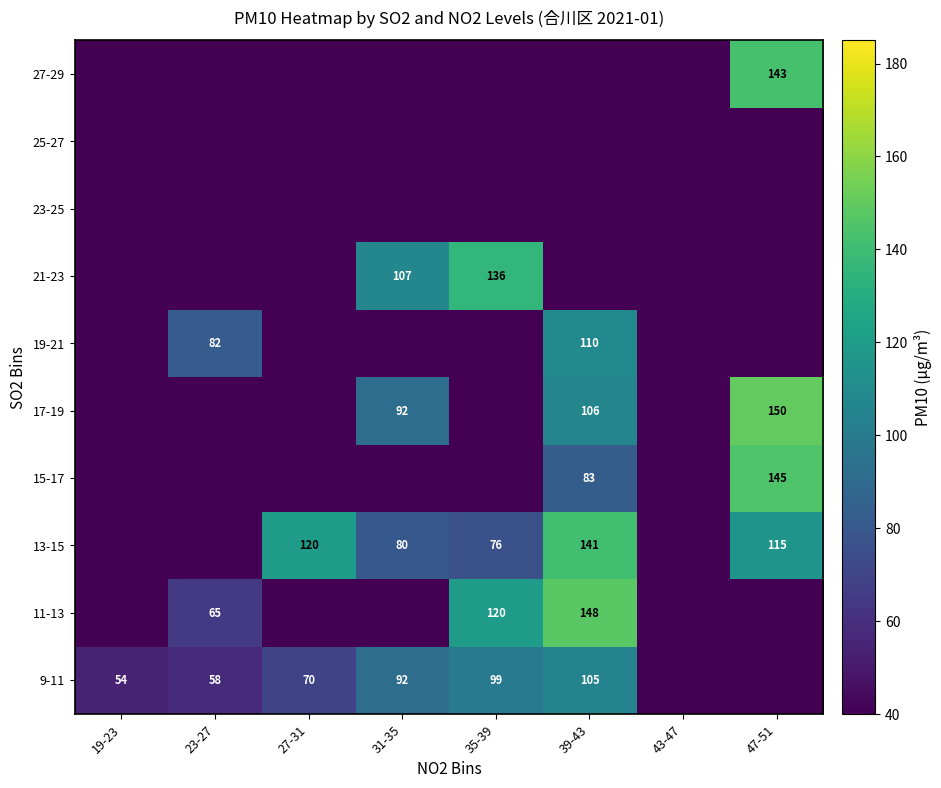

How many series are shown in this chart?

10